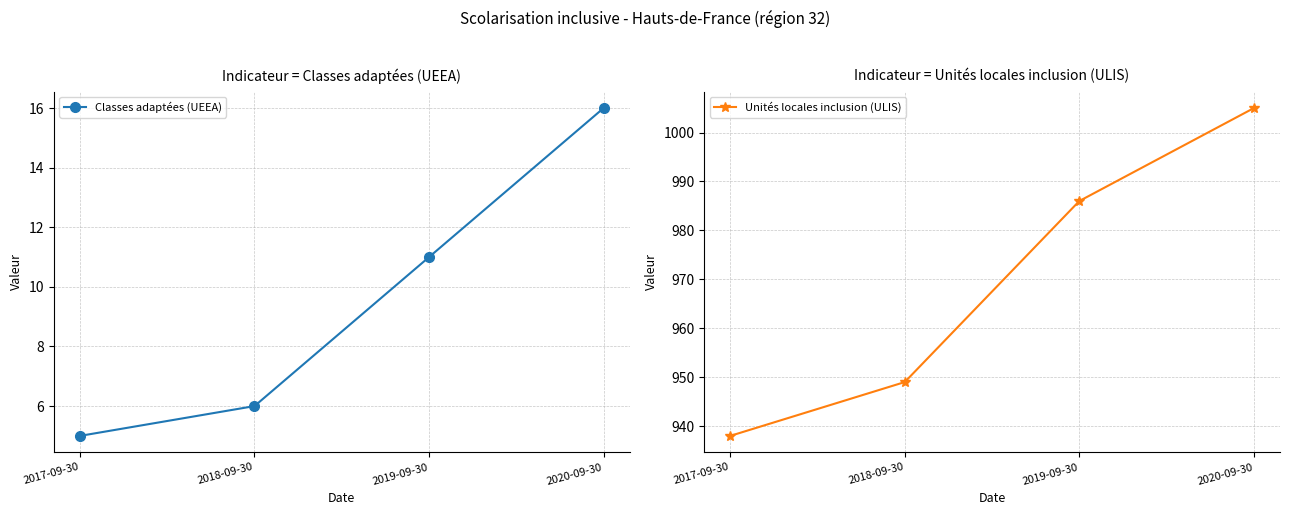

What is the minimum value for Classes adaptées (UEEA)?

5